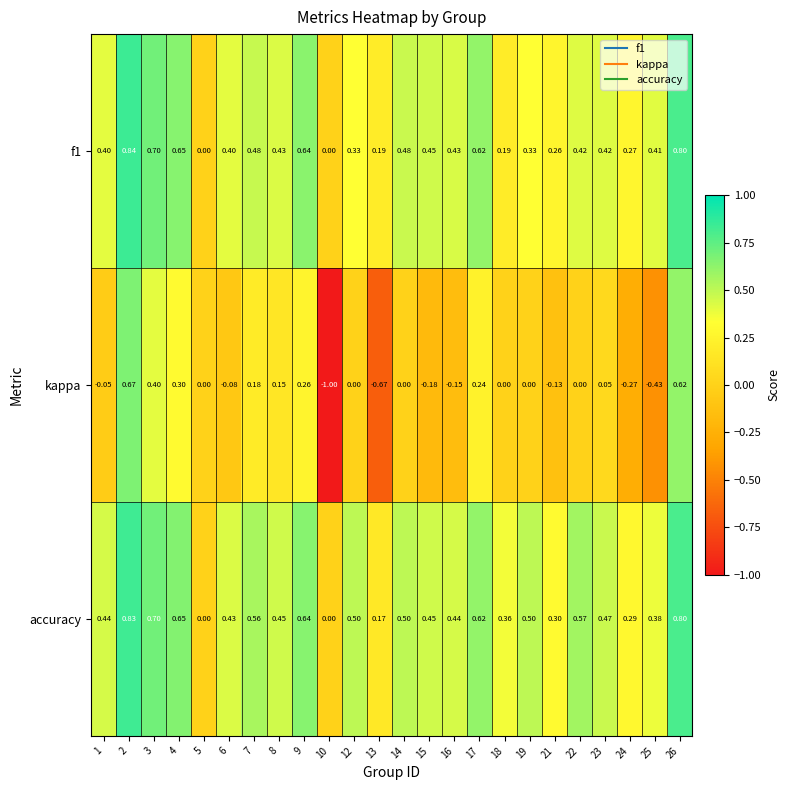

Which series has the largest total across all categories?

accuracy